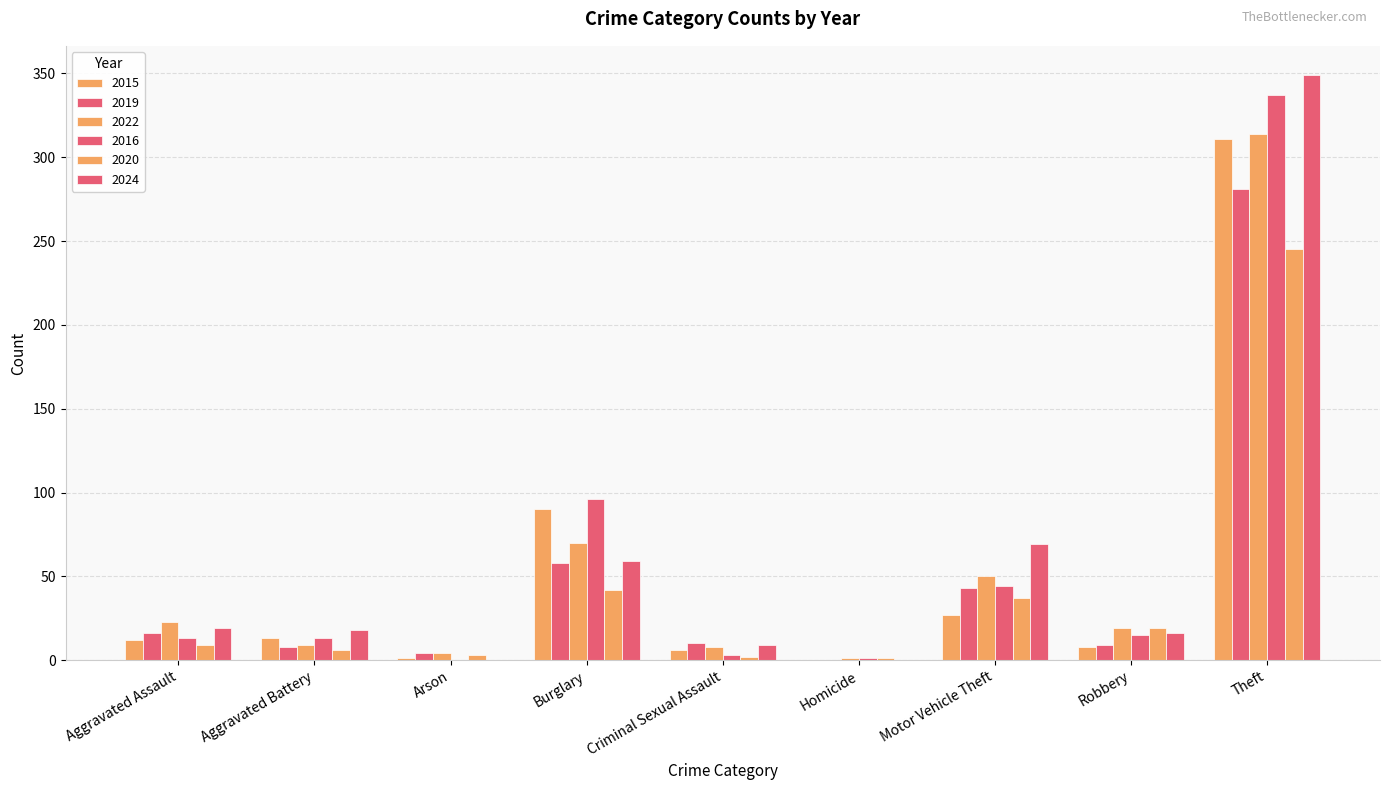

How many data points does each series have?

9